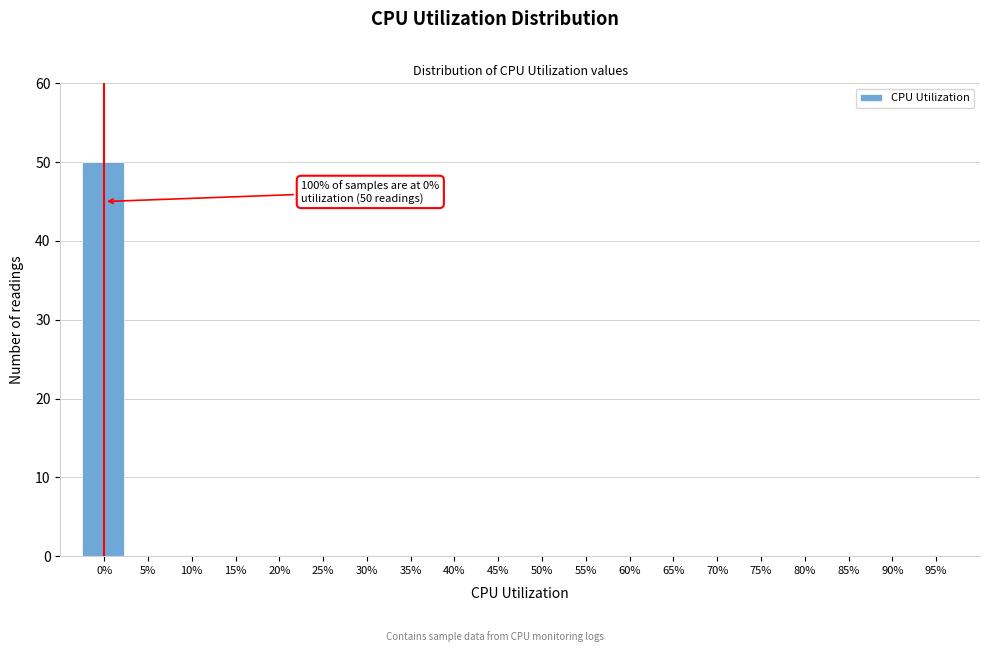

Reading left to right, transcribe all the data shown in this chart.

0%=50	5%=0	10%=0	15%=0	20%=0	25%=0	30%=0	35%=0	40%=0	45%=0	50%=0	55%=0	60%=0	65%=0	70%=0	75%=0	80%=0	85%=0	90%=0	95%=0